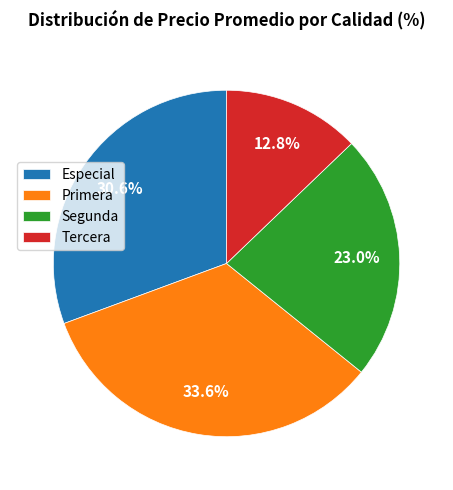

Is there any slice that represents more than half of the pie?

No